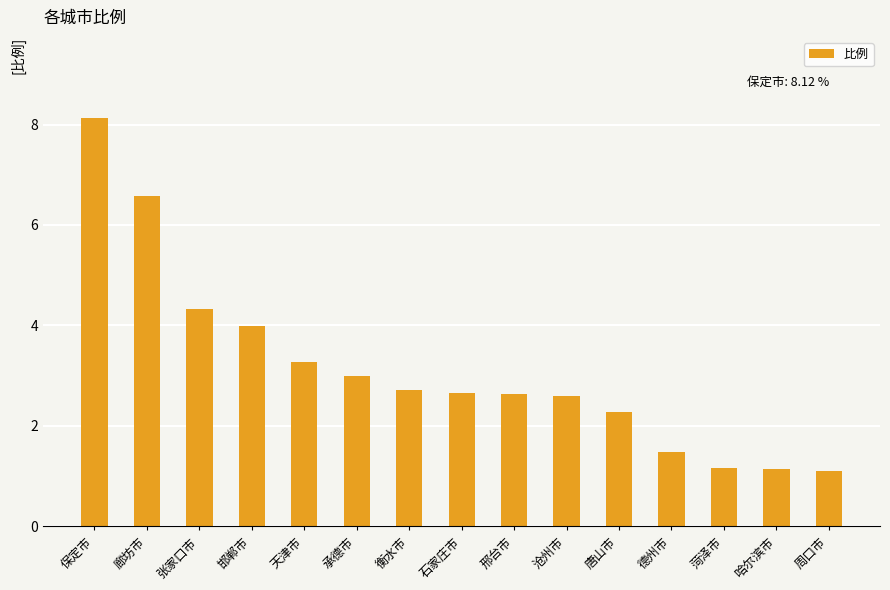

How many data points does each series have?

15